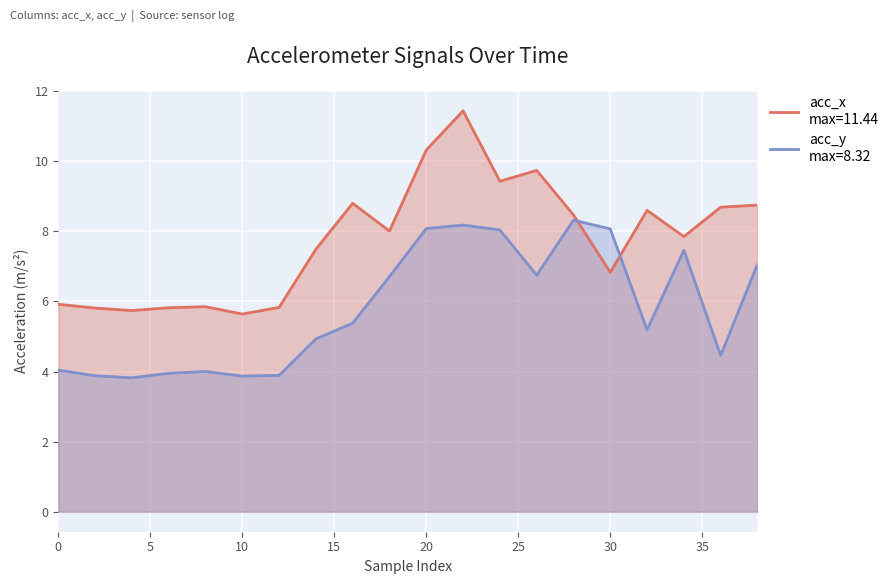

How many times do acc_y and acc_x cross each other?

2